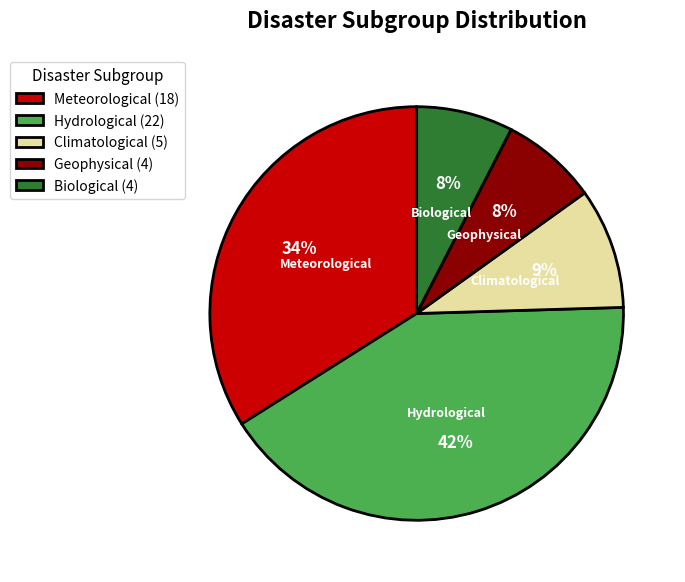

To the nearest percent, what is the average slice percentage?

20%